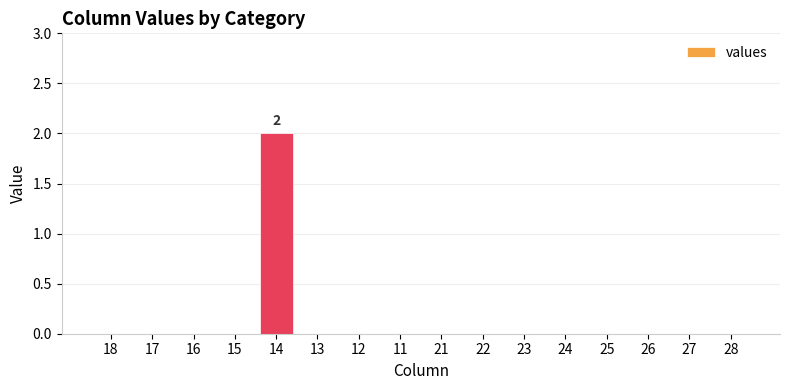

At which category does the chart reach its peak across all series?

14